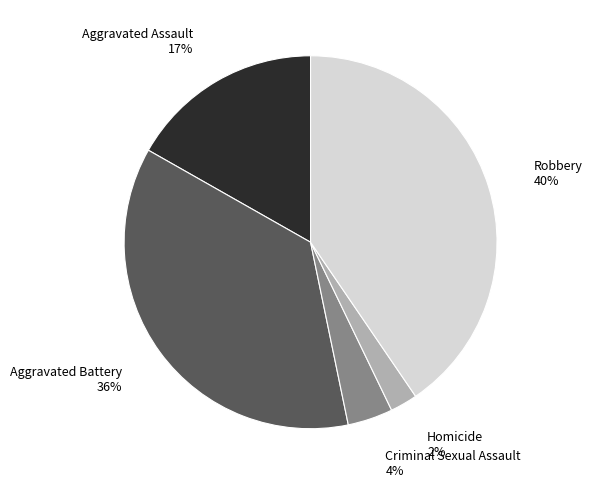

Does any single category account for the majority?

No